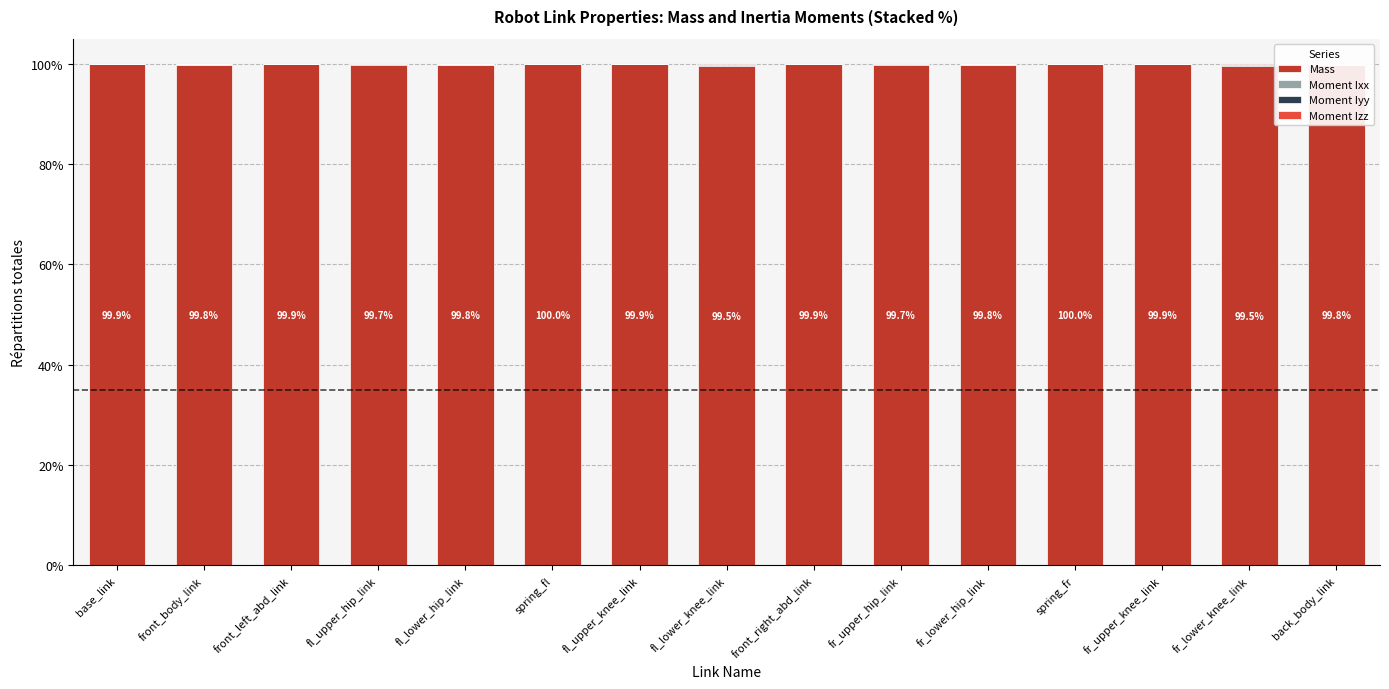

What is the highest value of the Mass series?

100.0